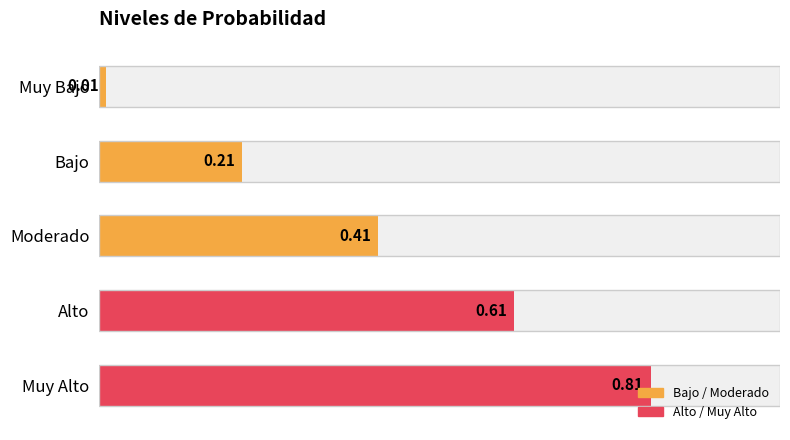

True or false: the data shows 0.0 at Bajo.

False